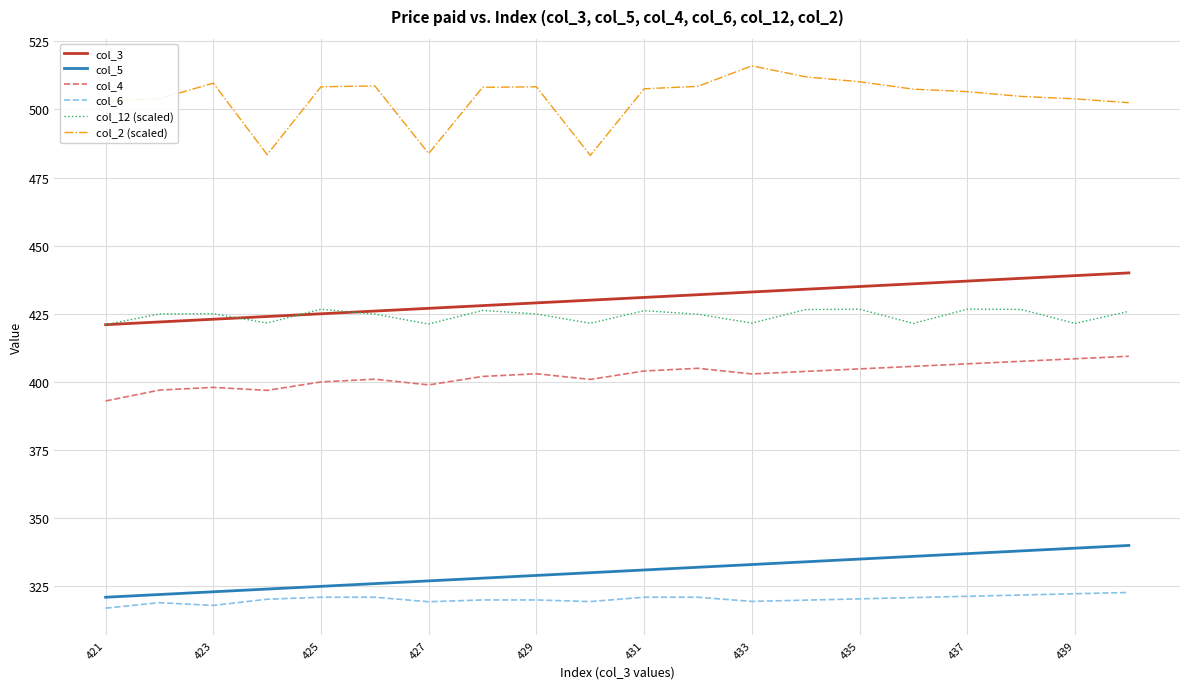

Which series has the largest range (max minus min)?

col_2 (scaled)